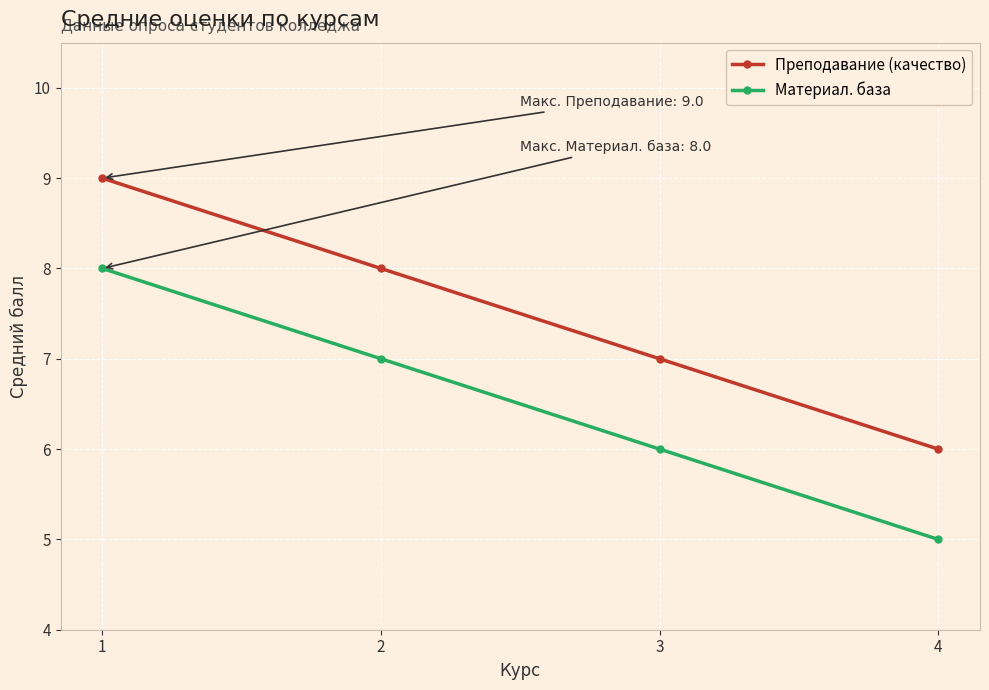

The value of Материал. база at 4 is 5. True or false?

True